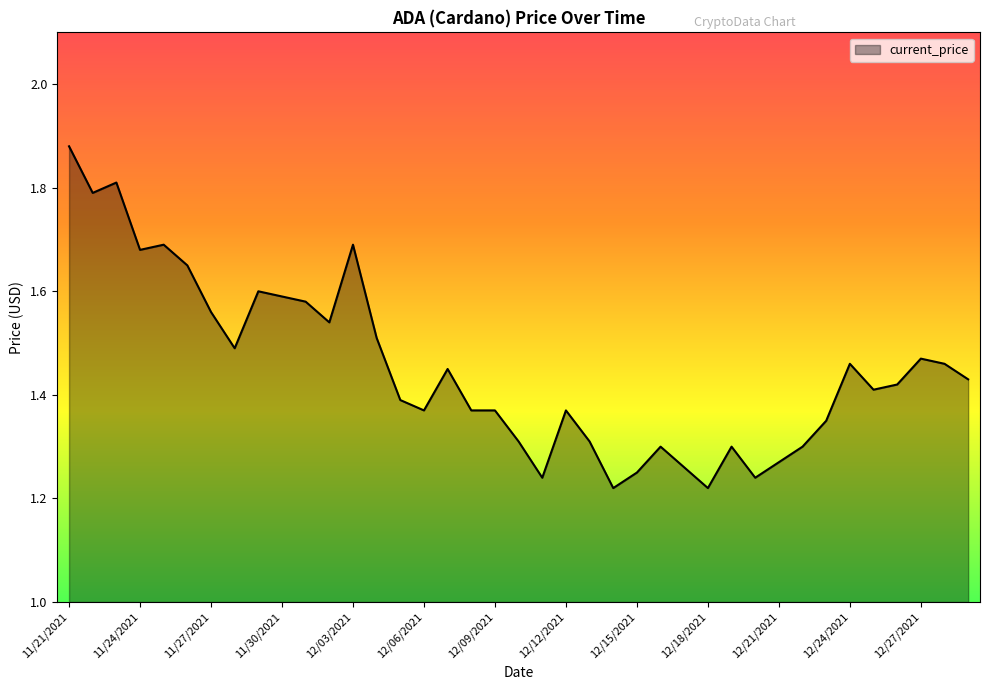

What is the difference between the maximum and minimum values?

0.7